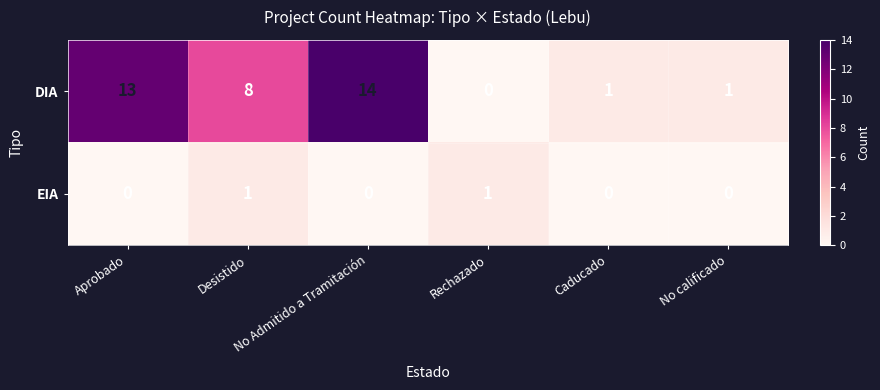

Which series has the largest total across all categories?

DIA